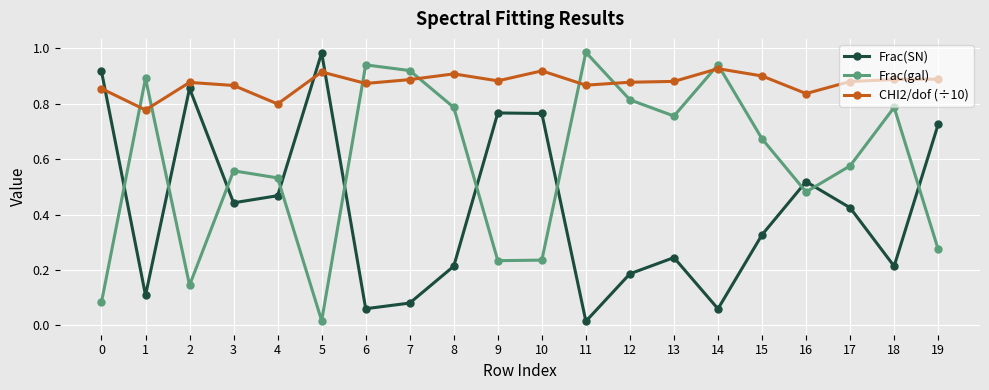

How many lines are shown in the chart?

3